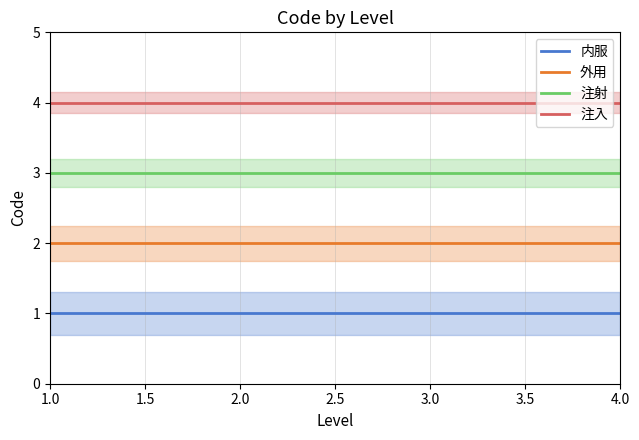

The 外用 series shows 1 at 2.0. True or false?

False